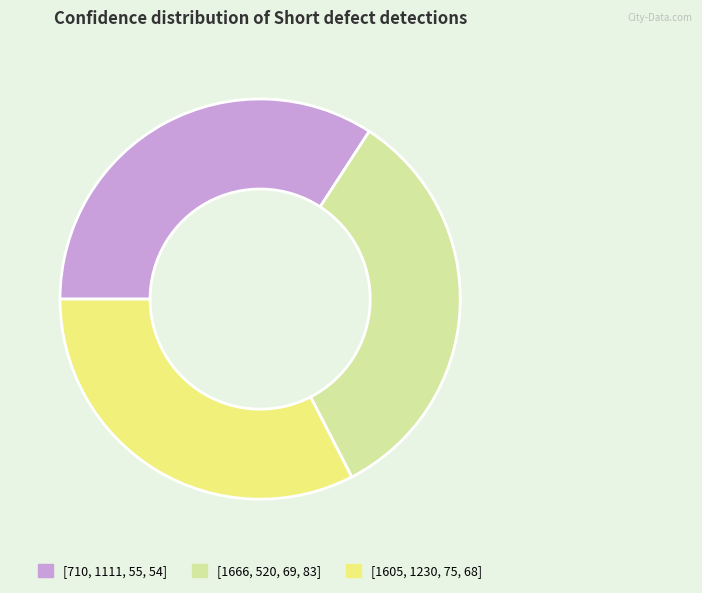

Which category has the smallest portion of the pie?

[1605, 1230, 75, 68]